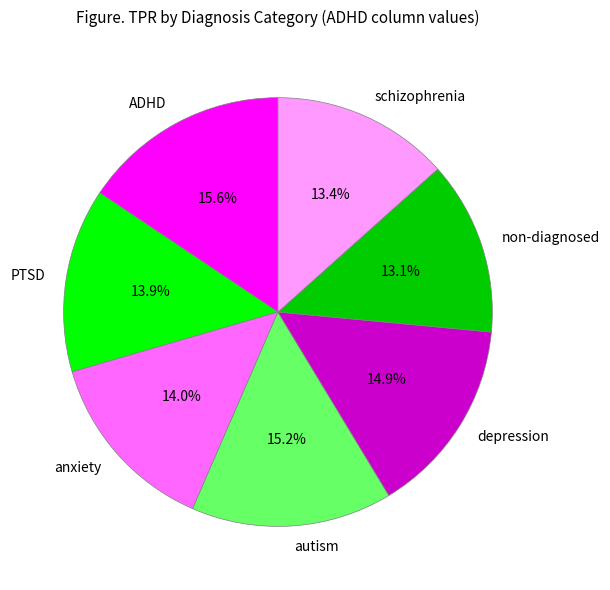

Combined, do schizophrenia and autism account for over 50%?

No